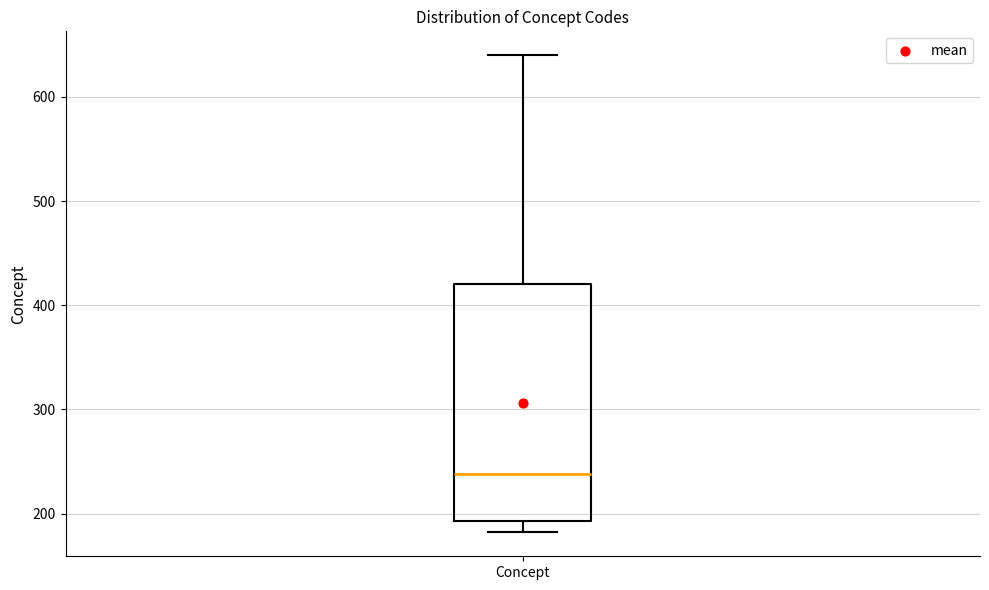

Transcribe this box plot: give where the median line is, the range the box spans, and where the two whiskers end, as read against the y-axis. The values are not printed on the chart, so give them approximately, as read against the axis.

median 240, box 190 to 420, whiskers 180 to 640